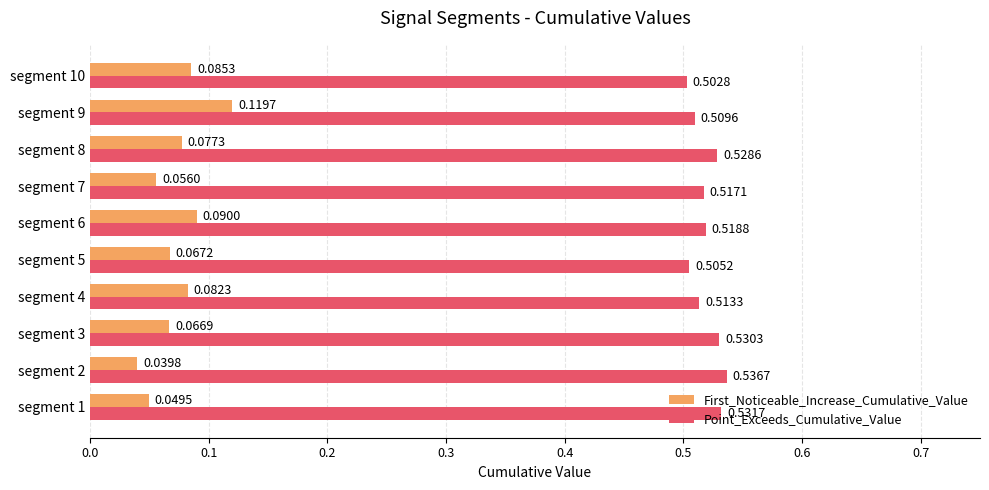

What is the sum of the Point_Exceeds_Cumulative_Value values at segment 5 and segment 8?

1.0